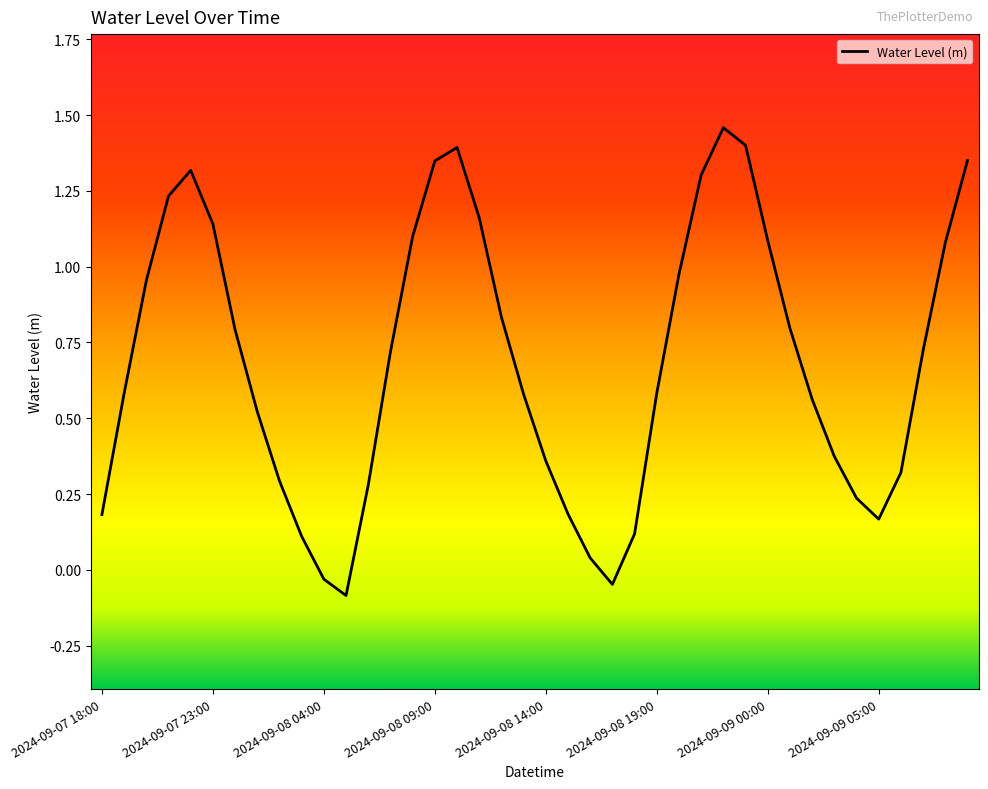

What is the average value?

0.7